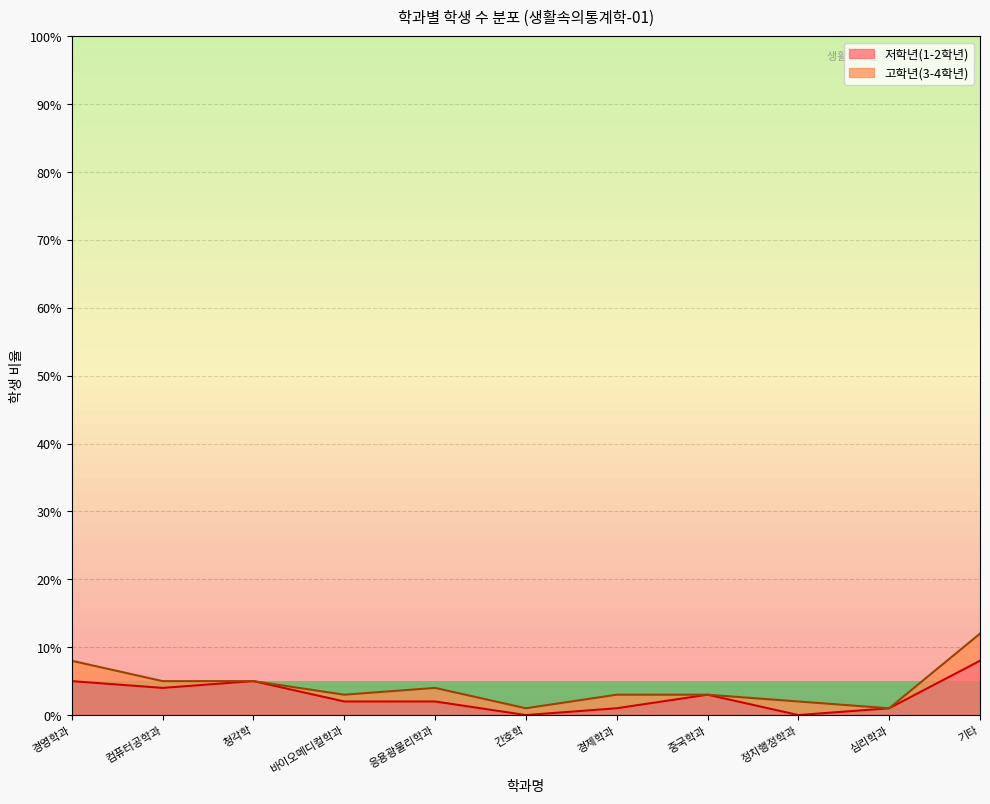

How many lines are shown in the chart?

2